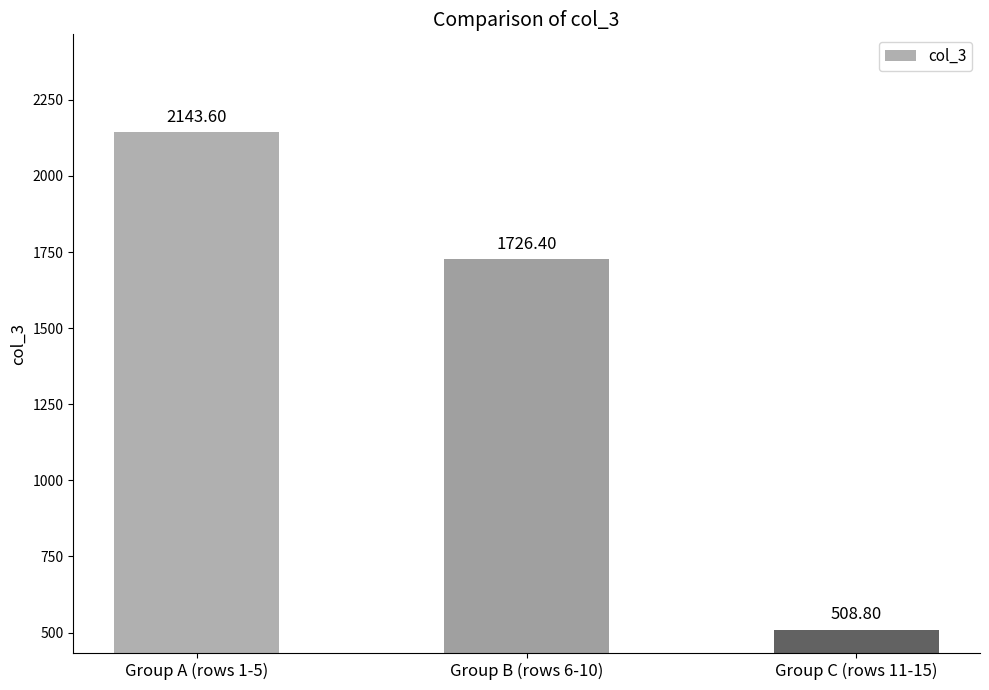

At which category does the chart reach its peak across all series?

Group A (rows 1-5)